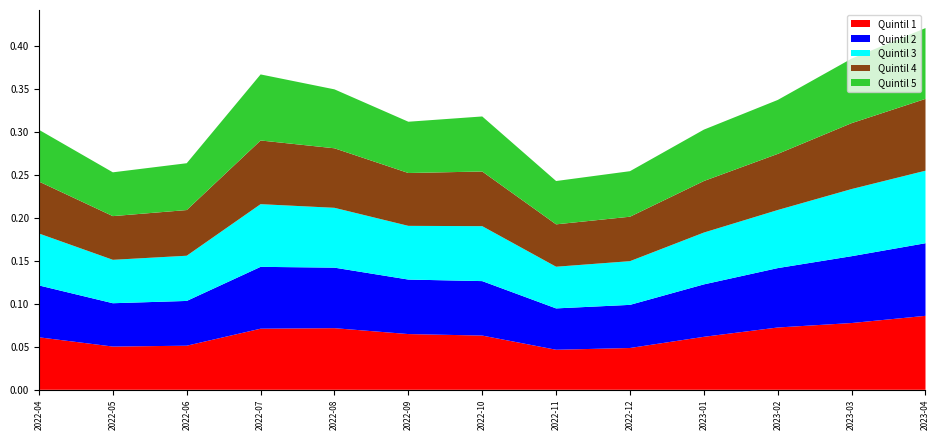

Reading left to right, what are all the values shown in this chart?

Quintil 1: 2022-04=0.1	2022-05=0.1	2022-06=0.1	2022-07=0.1	2022-08=0.1	2022-09=0.1	2022-10=0.1	2022-11=0.0	2022-12=0.0	2023-01=0.1	2023-02=0.1	2023-03=0.1	2023-04=0.1
Quintil 2: 2022-04=0.1	2022-05=0.1	2022-06=0.1	2022-07=0.1	2022-08=0.1	2022-09=0.1	2022-10=0.1	2022-11=0.0	2022-12=0.1	2023-01=0.1	2023-02=0.1	2023-03=0.1	2023-04=0.1
Quintil 3: 2022-04=0.1	2022-05=0.1	2022-06=0.1	2022-07=0.1	2022-08=0.1	2022-09=0.1	2022-10=0.1	2022-11=0.0	2022-12=0.1	2023-01=0.1	2023-02=0.1	2023-03=0.1	2023-04=0.1
Quintil 4: 2022-04=0.1	2022-05=0.1	2022-06=0.1	2022-07=0.1	2022-08=0.1	2022-09=0.1	2022-10=0.1	2022-11=0.0	2022-12=0.1	2023-01=0.1	2023-02=0.1	2023-03=0.1	2023-04=0.1
Quintil 5: 2022-04=0.1	2022-05=0.1	2022-06=0.1	2022-07=0.1	2022-08=0.1	2022-09=0.1	2022-10=0.1	2022-11=0.1	2022-12=0.1	2023-01=0.1	2023-02=0.1	2023-03=0.1	2023-04=0.1